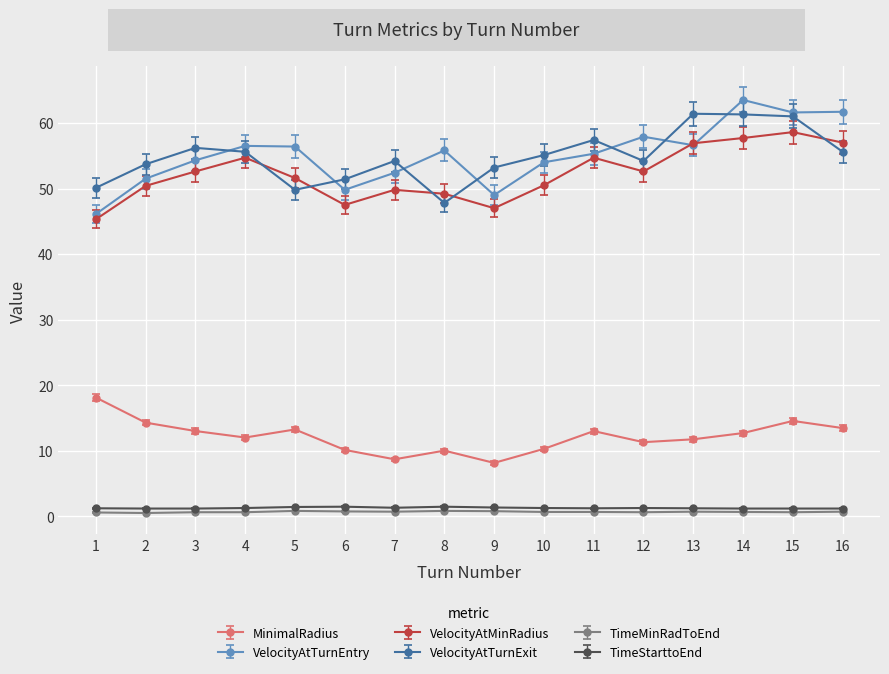

At which category does VelocityAtTurnEntry reach its first local valley?

6